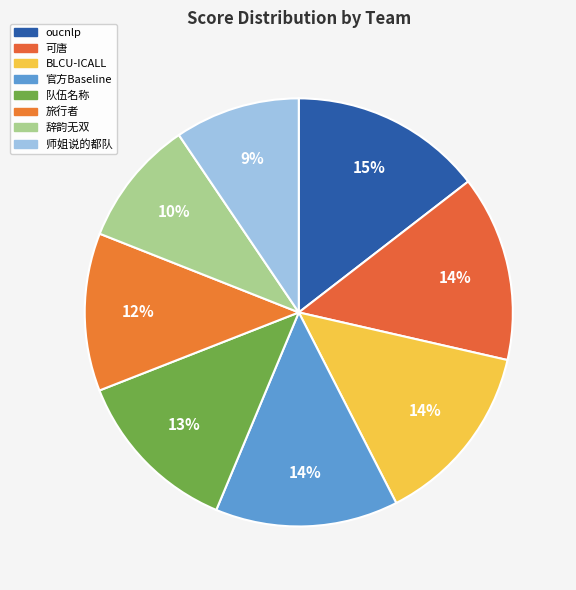

What is the smallest slice in the pie chart?

师姐说的都队